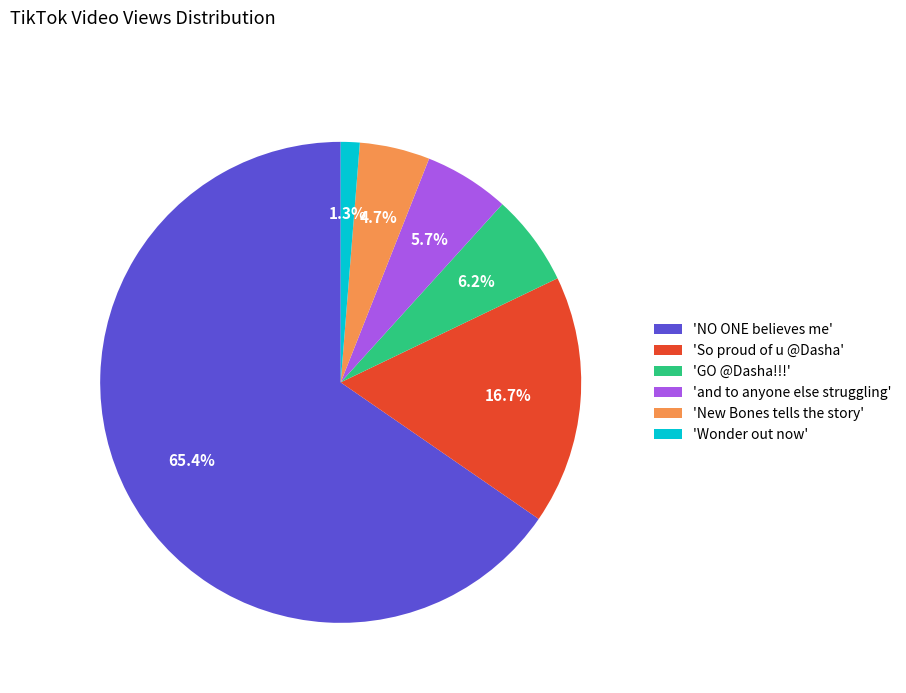

Combined, what portion of the pie is 'GO @Dasha!!!' and 'and to anyone else struggling'?

11.9%